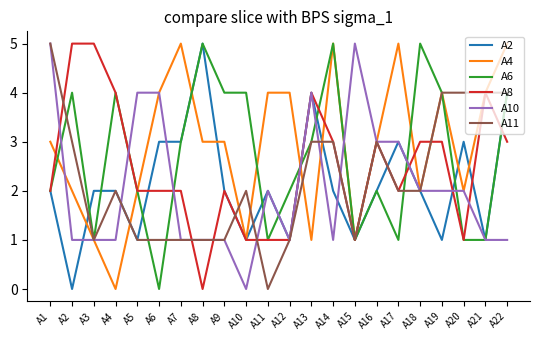

What is the spread (max minus min) of values at A10?

4